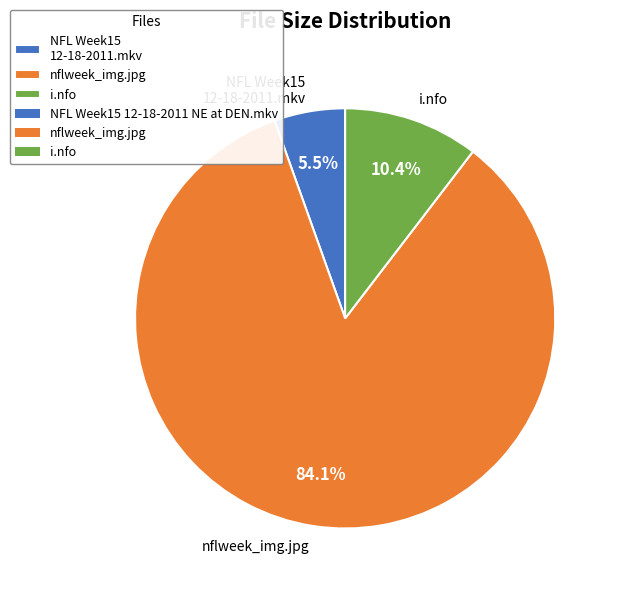

True or false: nflweek_img.jpg accounts for 84% of the total.

True